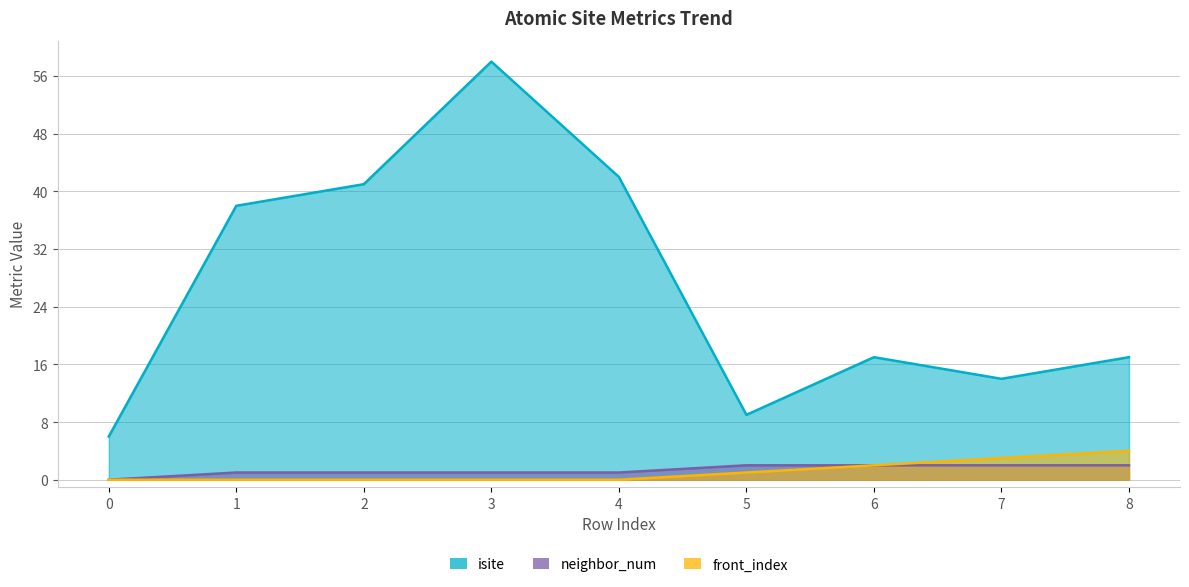

What is the difference between the highest and lowest values at 6?

15